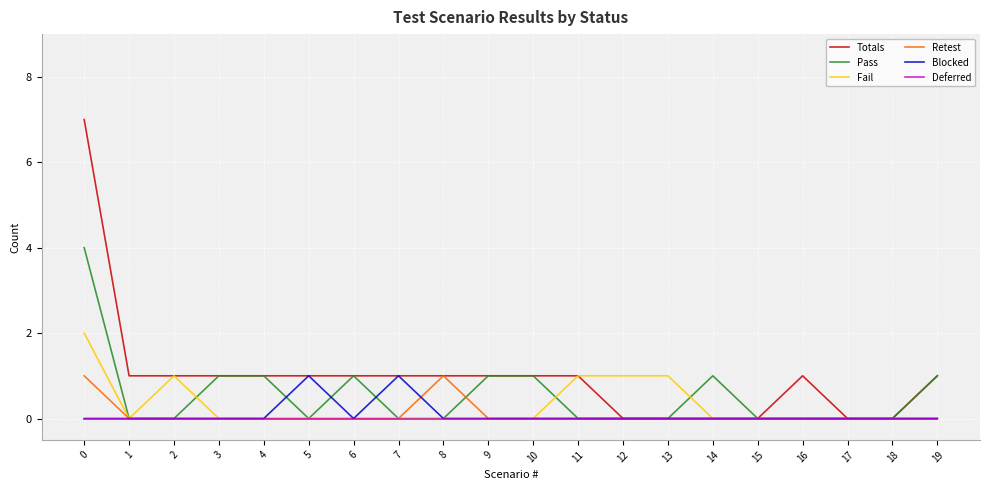

Which series has the largest total across all categories?

Totals